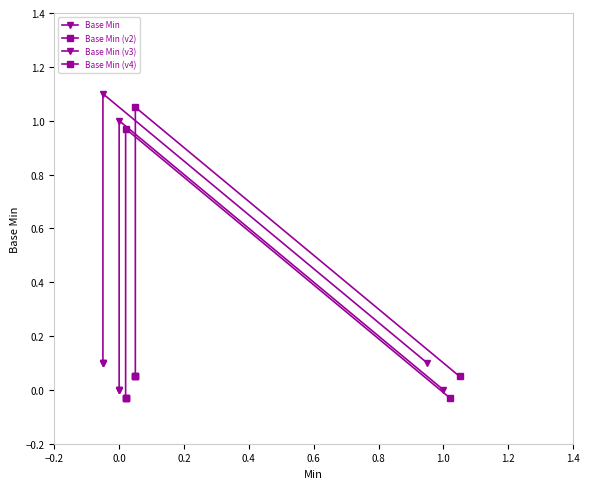

Between 0.2 and 0.6, which series saw the biggest shift?

Base Min